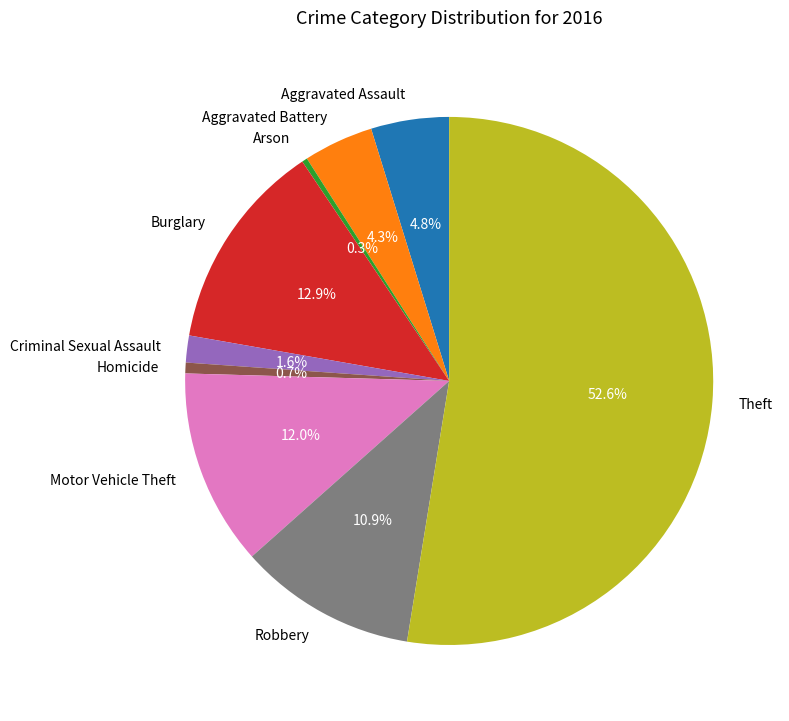

Do Aggravated Battery and Arson together represent more than half of the pie?

No